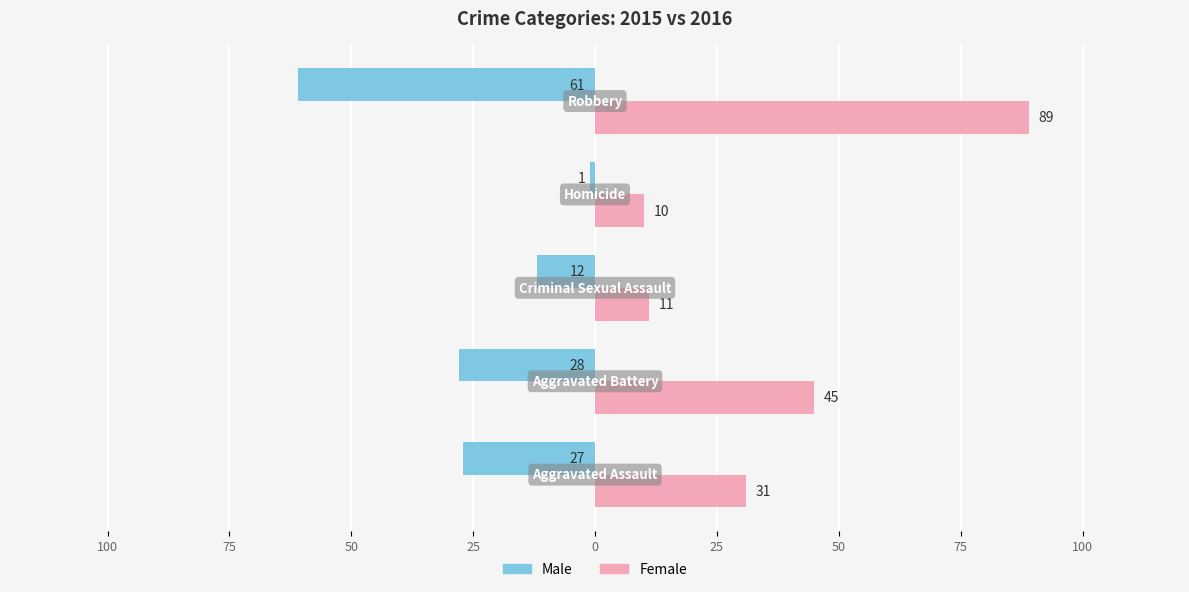

What are all the series names shown in the legend?

Male, Female